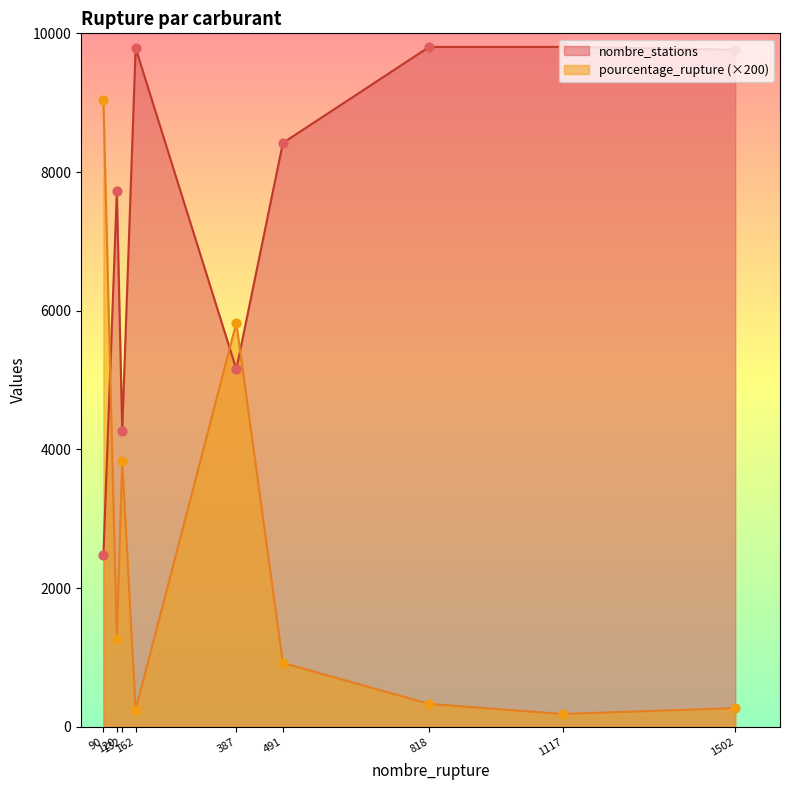

What is the maximum value shown in the chart?

9804.0